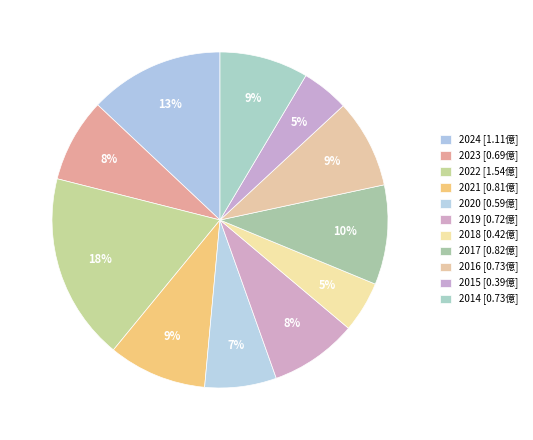

What percentage is NOT represented by 2024?

87.0%